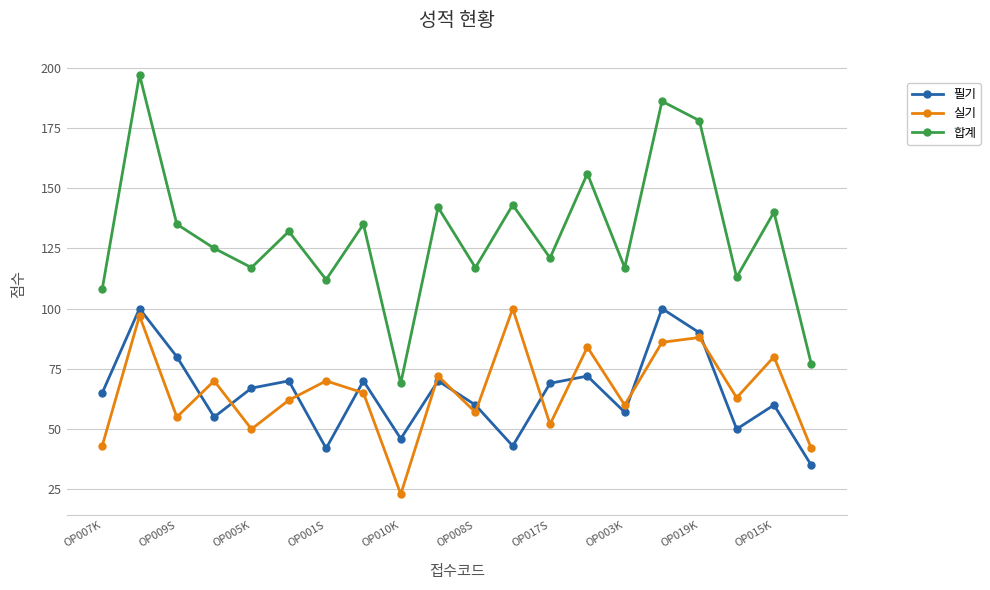

What is the value of the 실기 point at the 18th from the left?

63